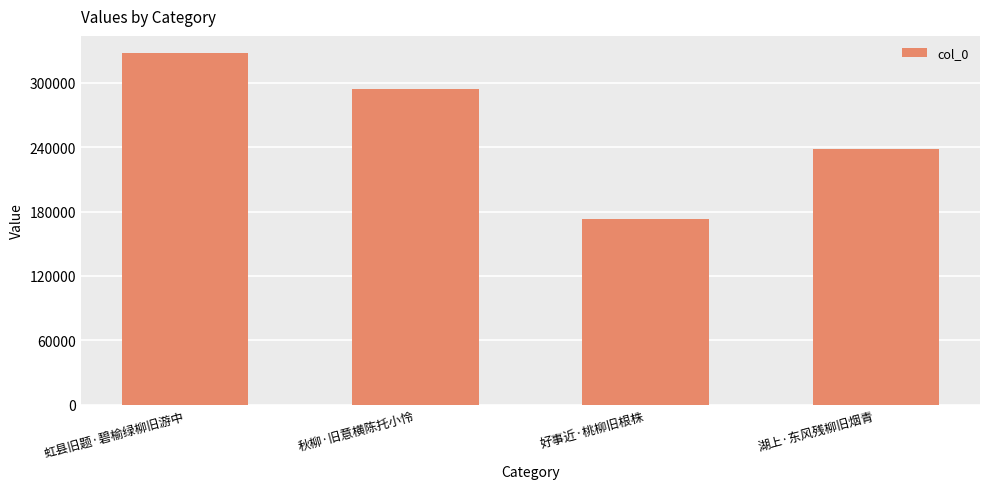

List the labels in order of value, smallest first.

好事近·桃柳旧根株, 湖上·东风残柳旧烟青, 秋柳·旧意横陈托小怜, 虹县旧题·碧榆绿柳旧游中